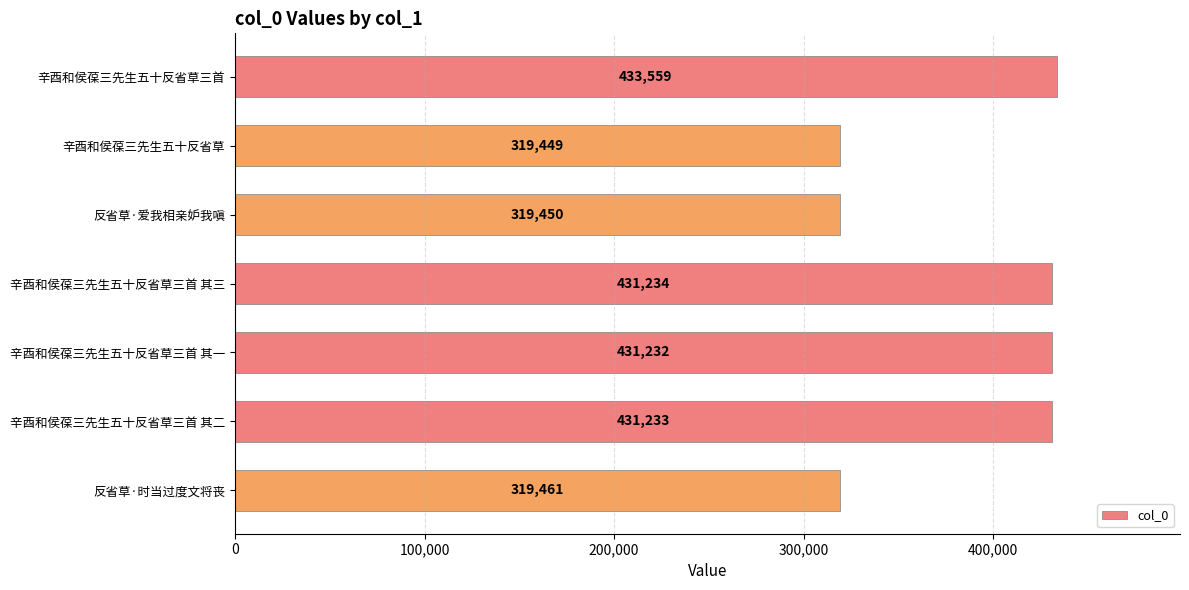

The value at 反省草·时当过度文将丧 is 319461. True or false?

True